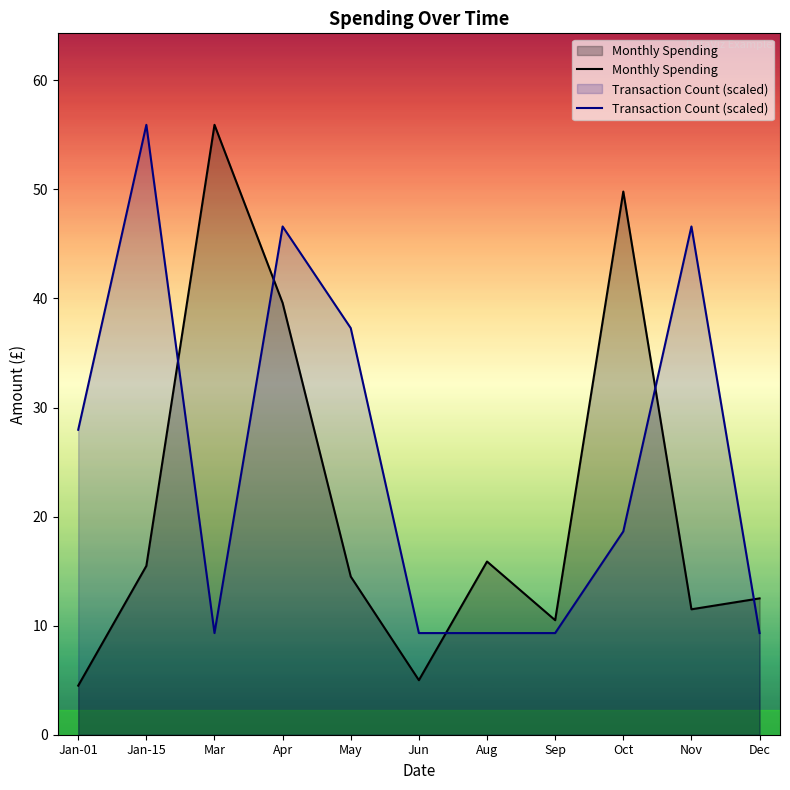

How many interior local valleys does the Transaction Count (scaled) series have?

1